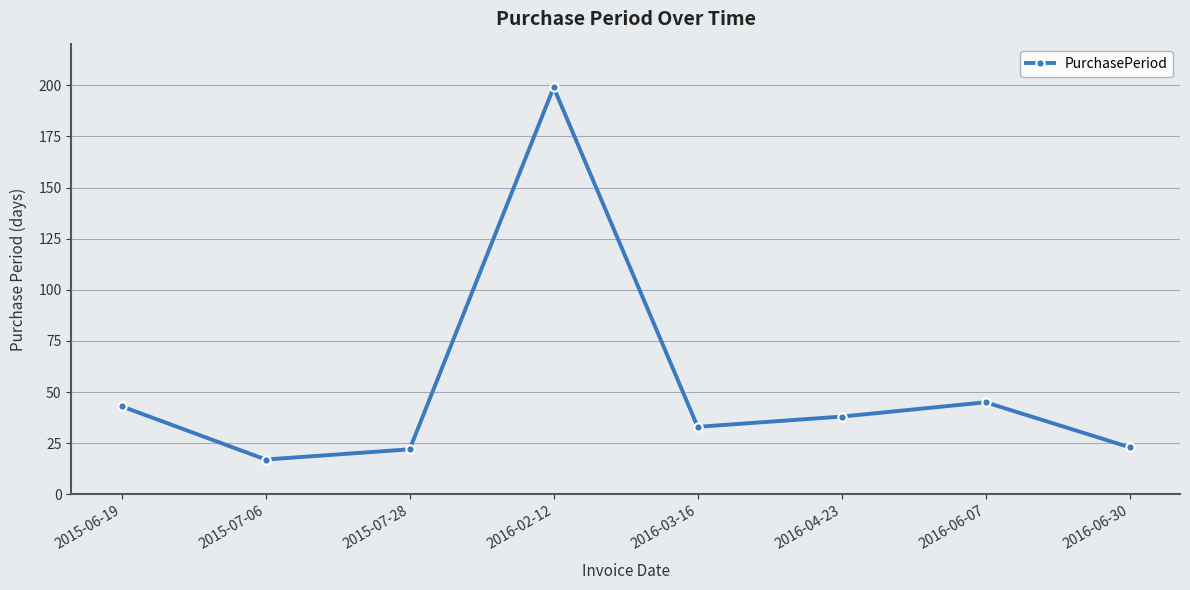

Is this an area chart (filled region under the line)?

No